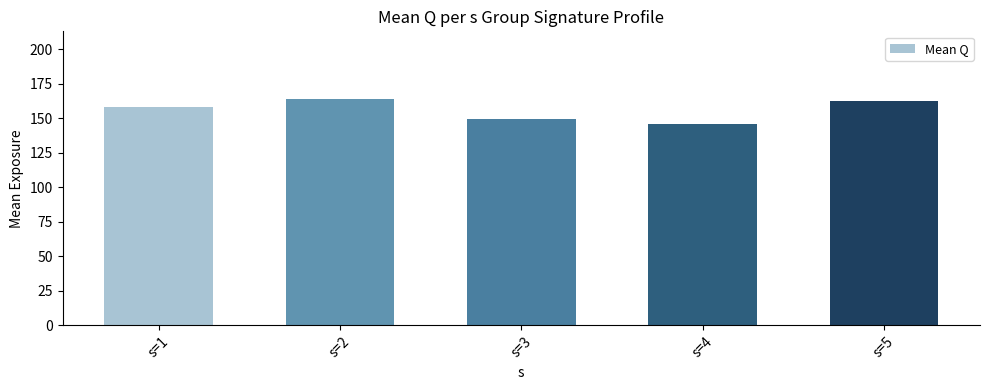

What is the average value?

155.9